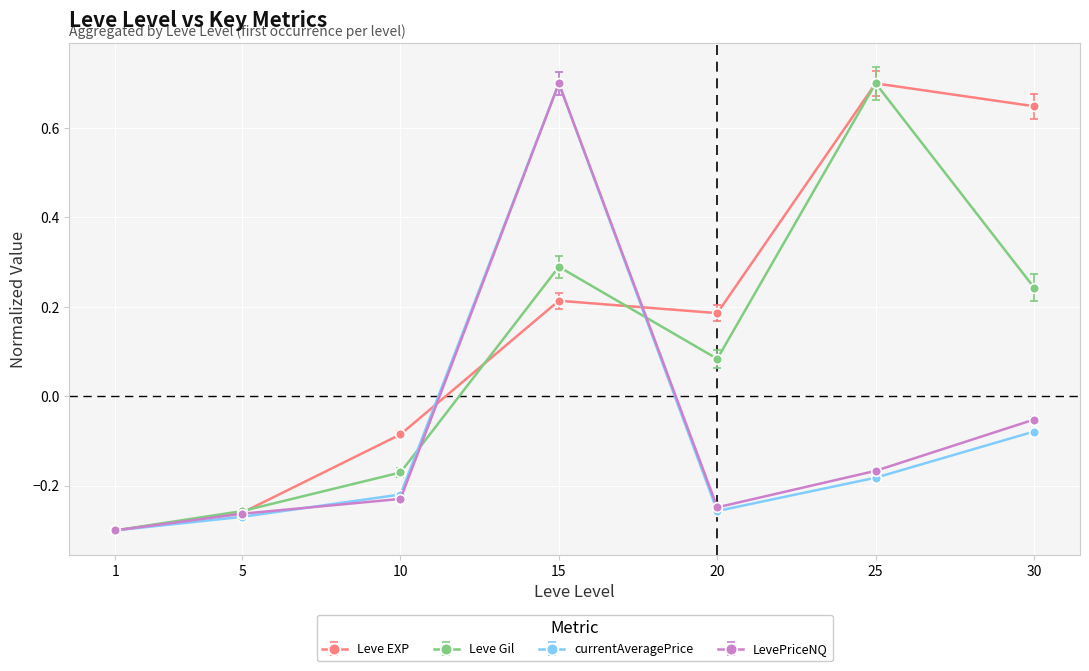

Is it true that Leve Gil equals -0.3 at 1?

True